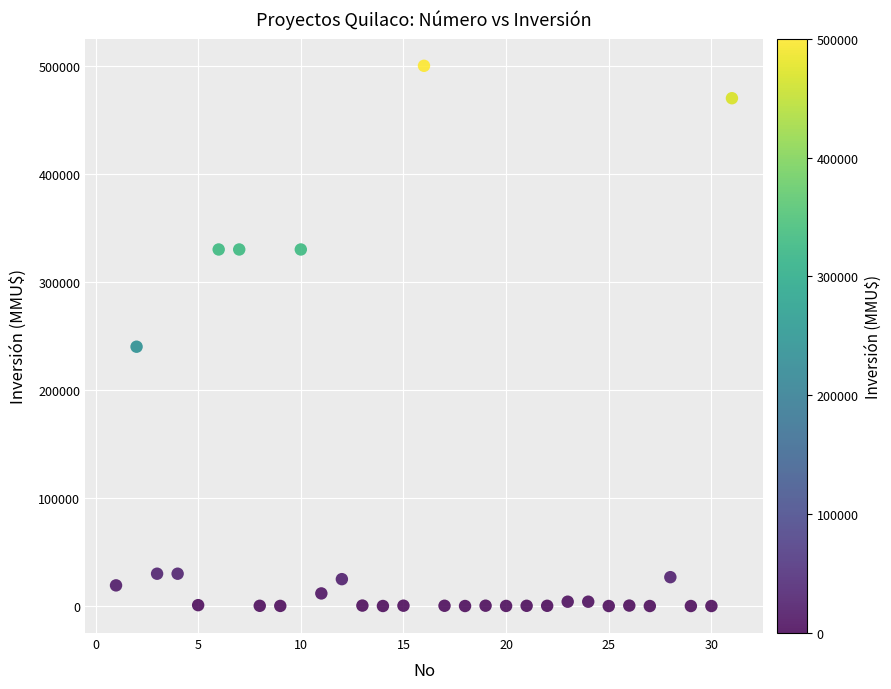

What is the range of X values (max minus min)?

30